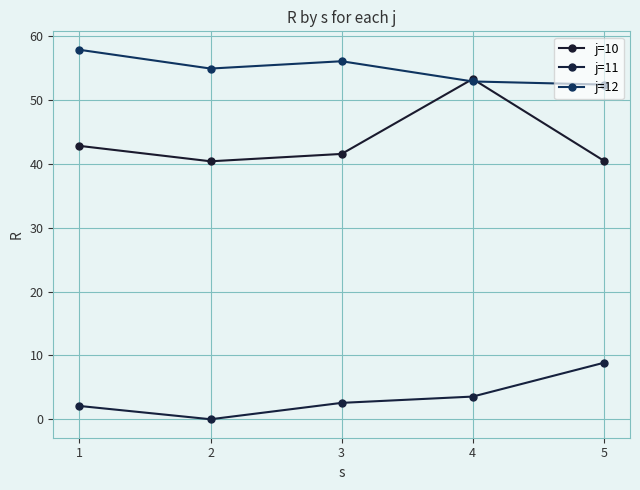

How many data points in j=12 are above 54?

3